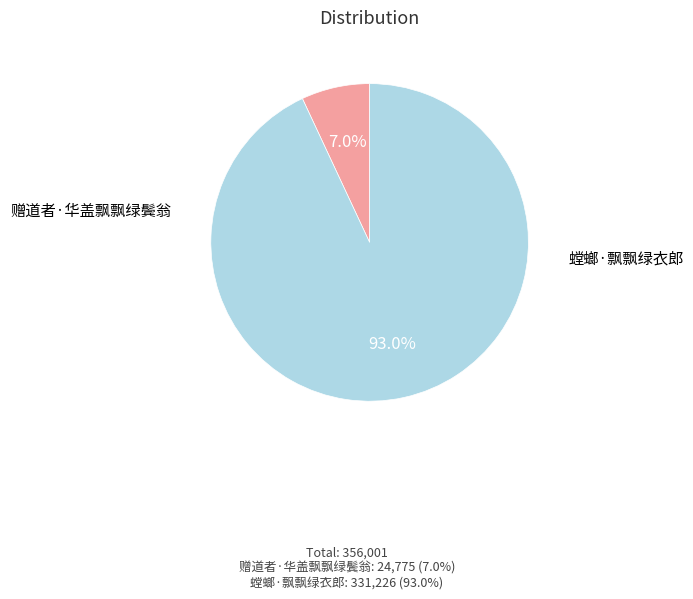

How many segments does this pie chart have?

2